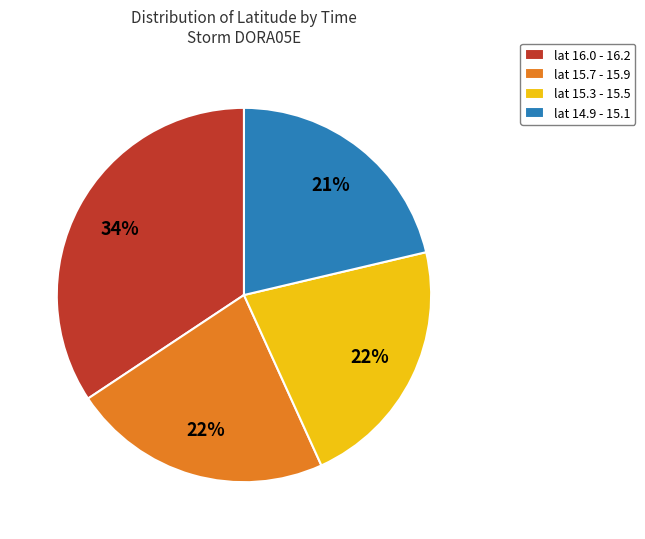

Which category has the smallest portion of the pie?

lat 14.9 - 15.1